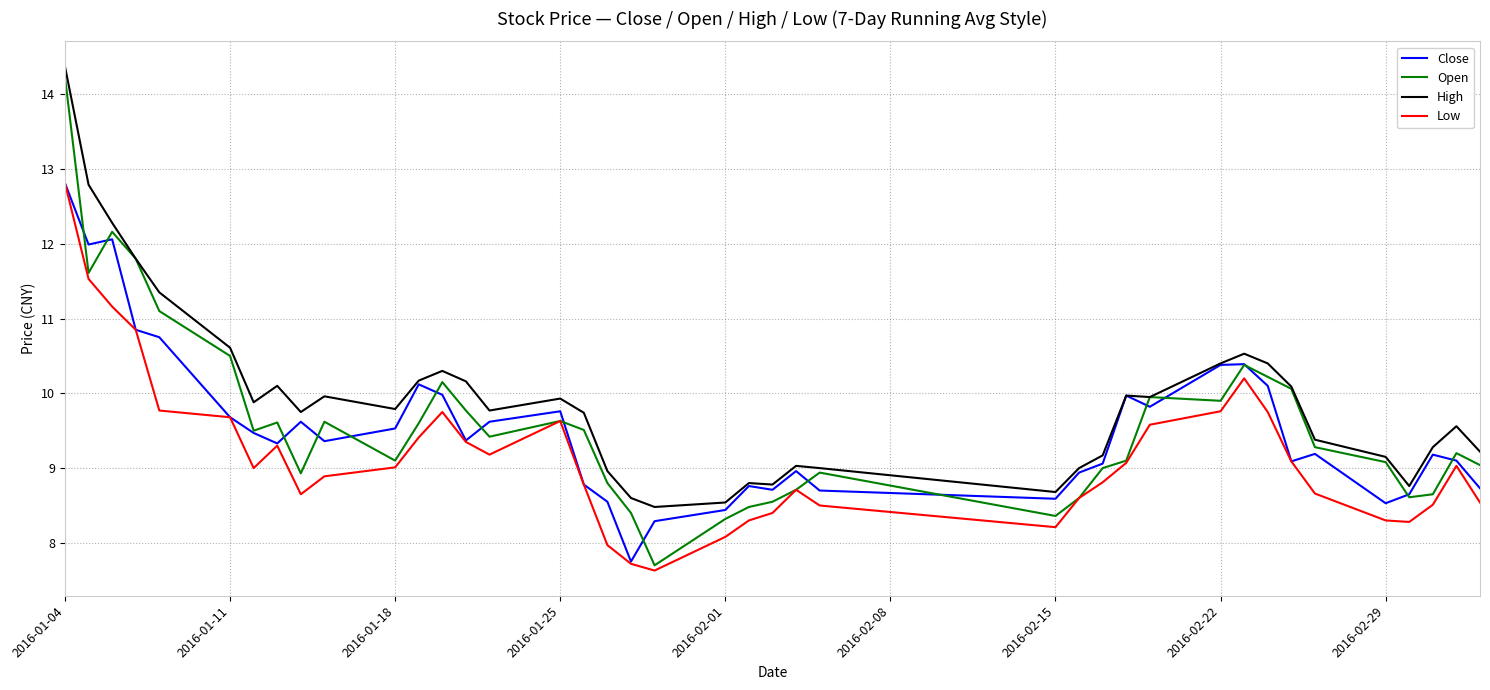

What is the sum of all Close values?

381.0